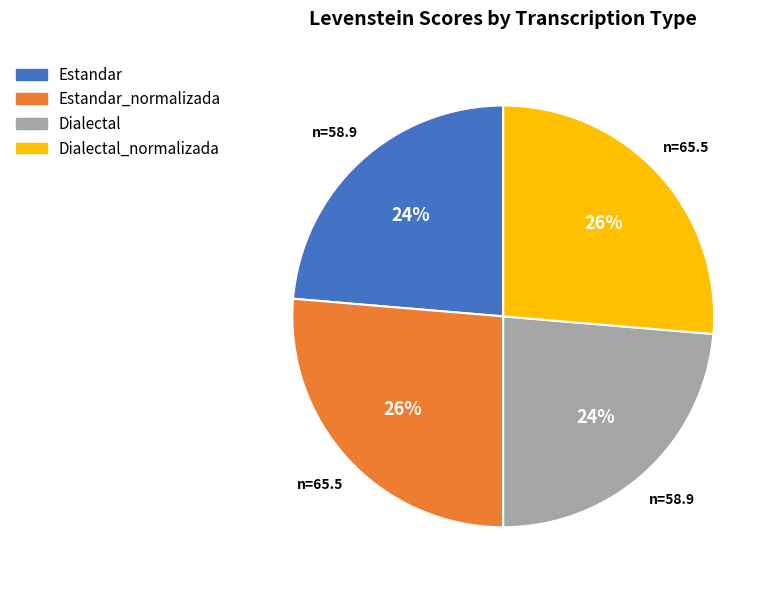

To the nearest percent, what is the average slice percentage?

25%